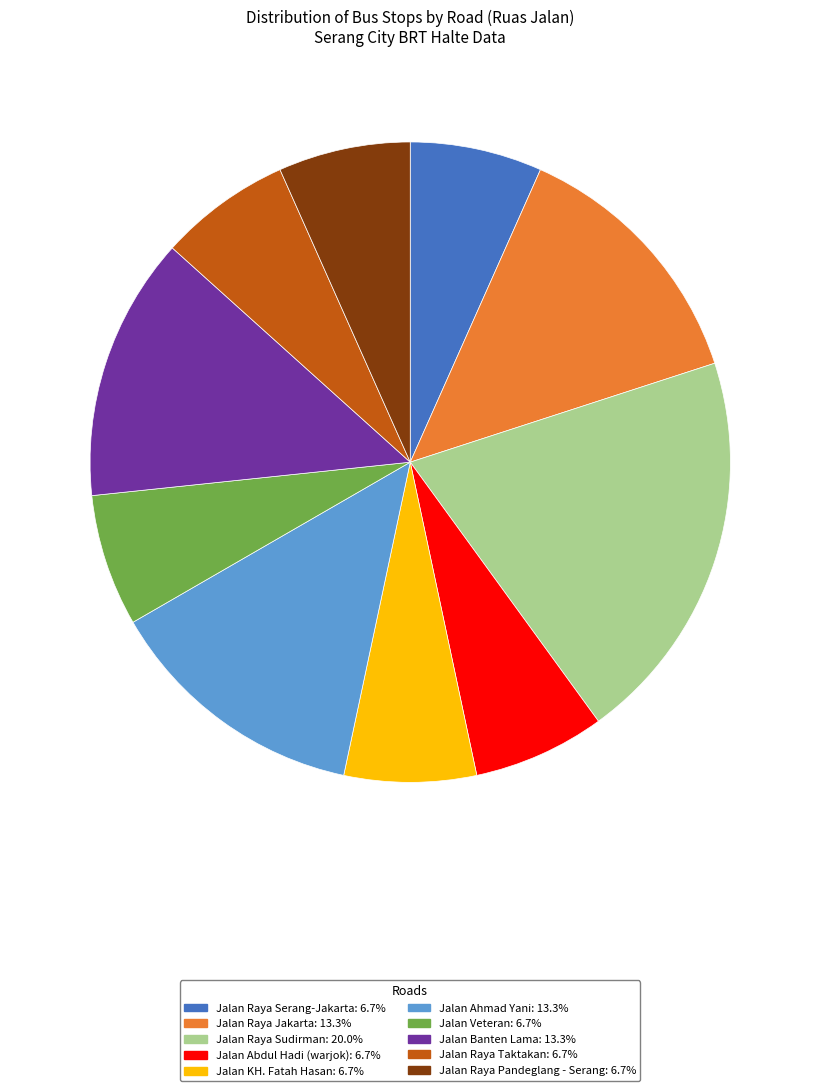

Does any single category account for the majority?

No